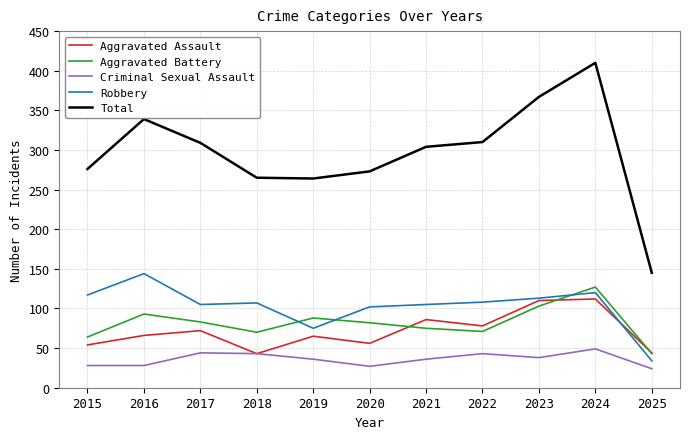

What value does the Criminal Sexual Assault series have at 2018?

43